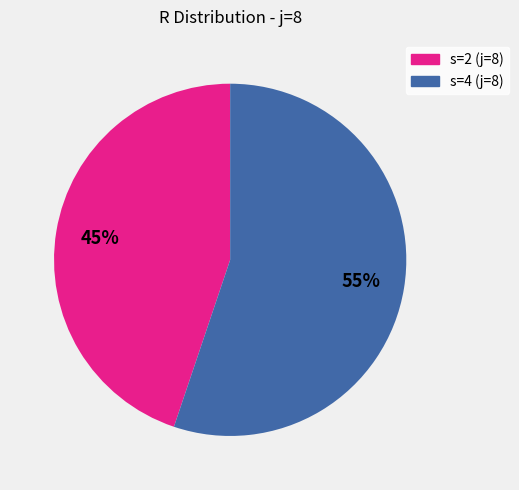

To the nearest percent, what is the combined percentage of s=4 (j=8) and s=2 (j=8)?

100%